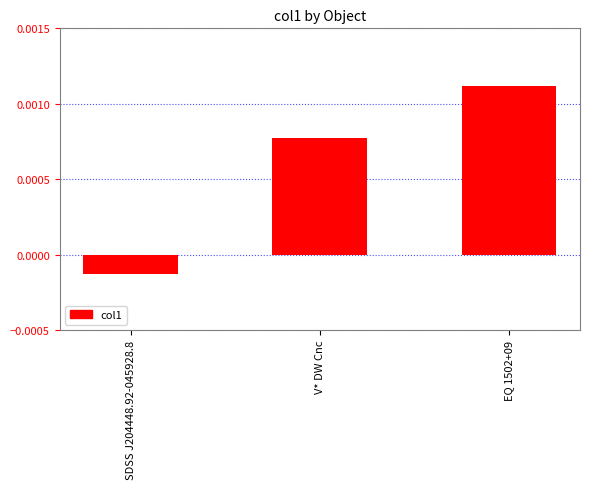

Which category has the highest value across all series?

EQ 1502+09